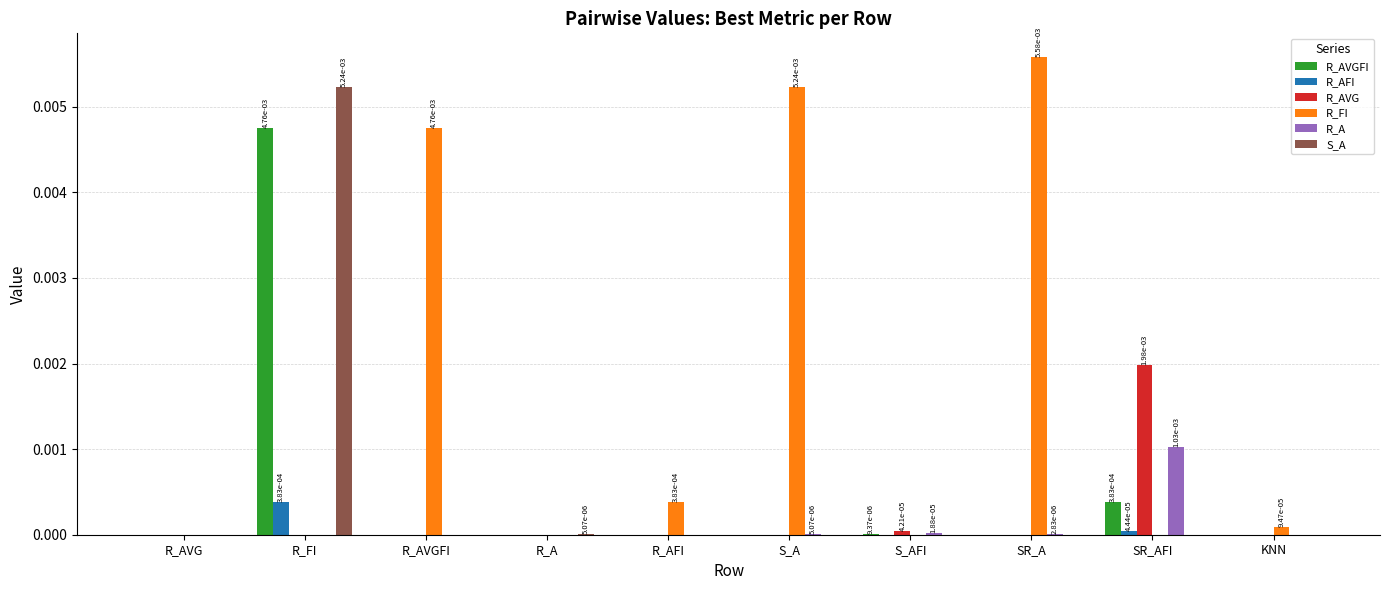

At which category does the chart reach its peak across all series?

SR_A